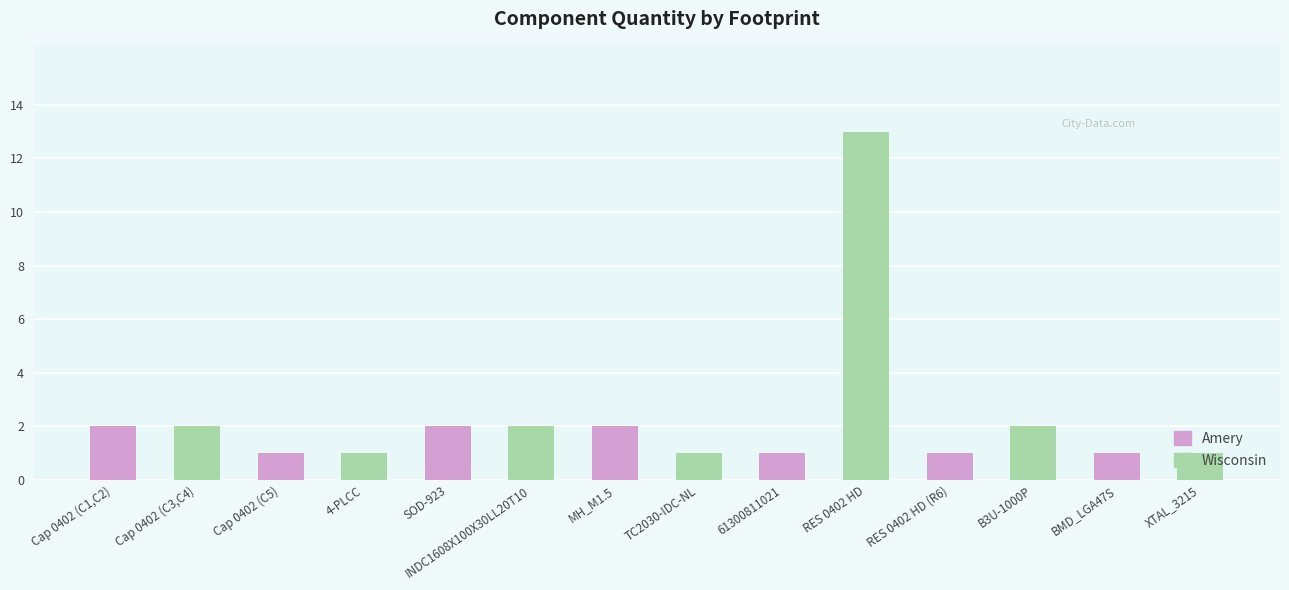

What is the ratio of the value at MH_M1.5 to the value at TC2030-IDC-NL?

2.0